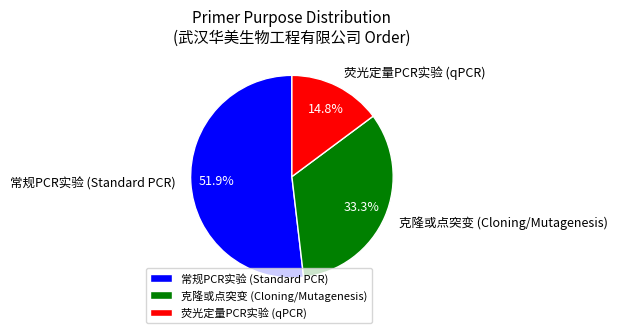

What percentage do 克隆或点突变 (Cloning/Mutagenesis) and 常规PCR实验 (Standard PCR) together represent?

85.2%